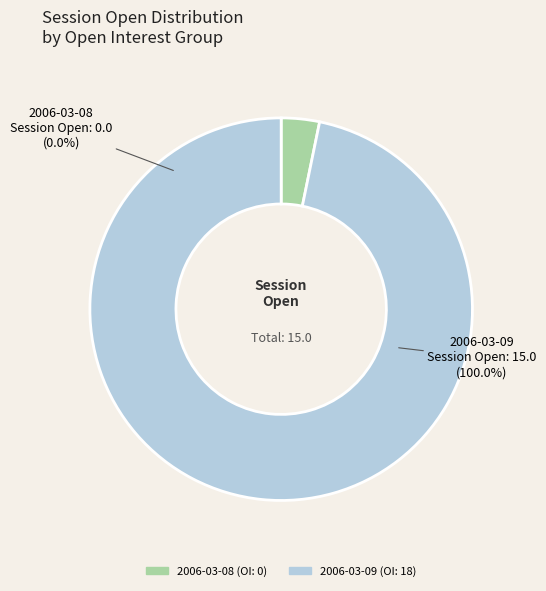

Between 0 (open interest: 0) and 18 (open interest: 18), which is larger?

18 (open interest: 18)